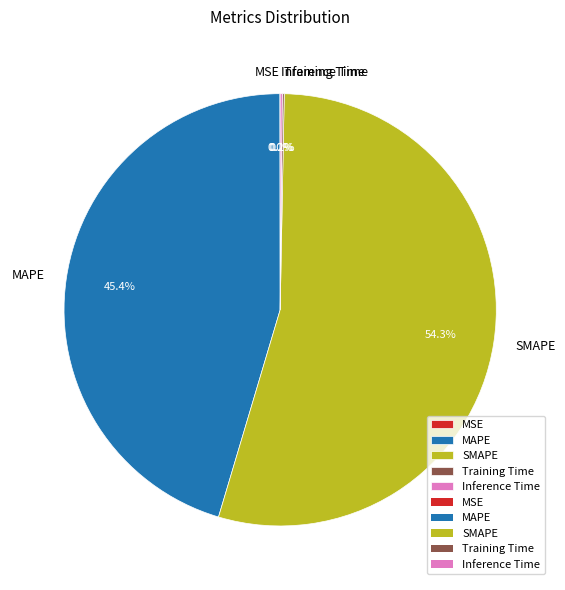

Which category has the biggest portion of the pie?

SMAPE